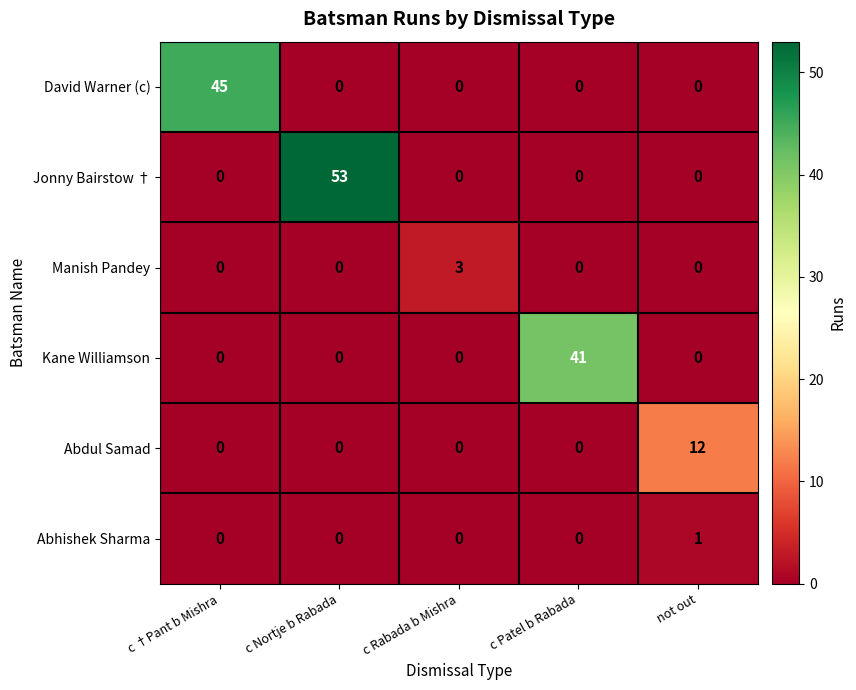

List the series in order of their peak value, highest first.

Jonny Bairstow †, David Warner (c), Kane Williamson, Abdul Samad, Manish Pandey, Abhishek Sharma